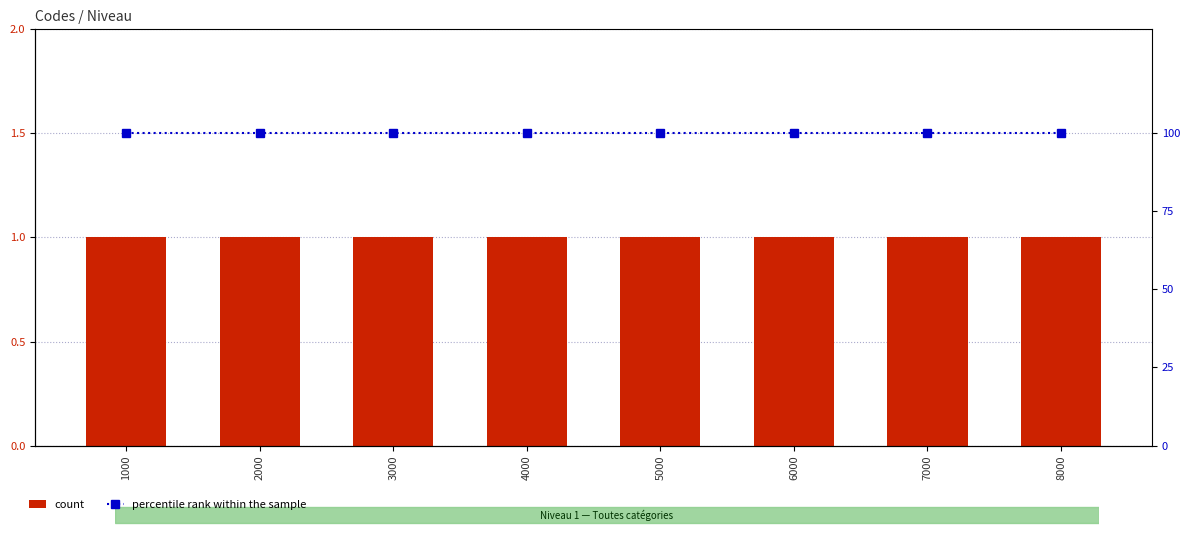

Are the bars grouped side by side (vs. stacked)?

Yes